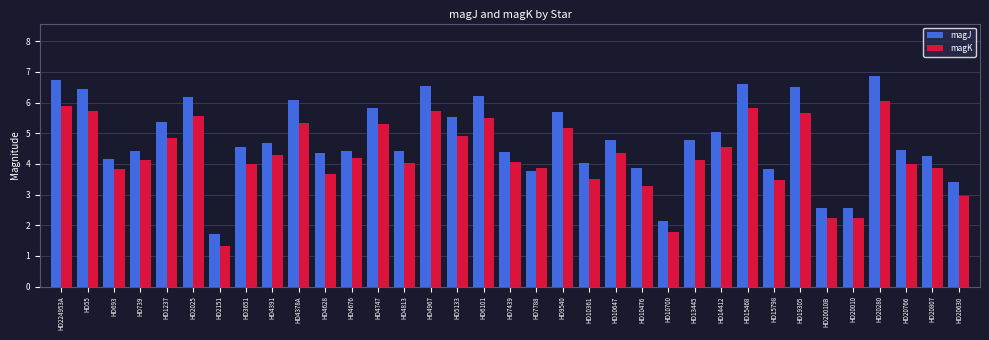

Which series has the widest spread of values?

magJ